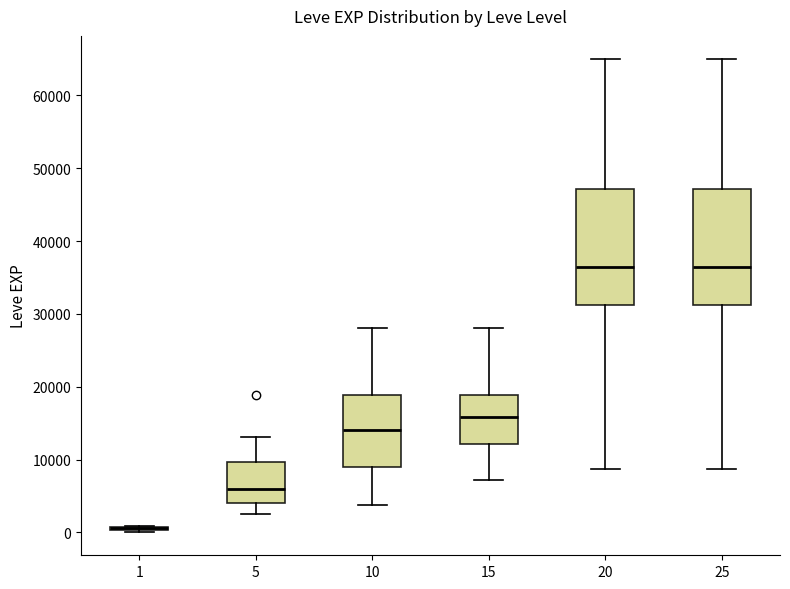

Reading left to right, transcribe this box plot: for each box, give where its median line is, the range the box spans, and where its two whiskers end, as read against the y-axis. The values are not printed on the chart, so give them approximately, as read against the axis.

1: box collapsed to a line at 1000, whiskers 0 to 1000
5: median 6000, box 4000 to 10000, whiskers 2000 to 13000
10: median 14000, box 9000 to 19000, whiskers 4000 to 28000
15: median 16000, box 12000 to 19000, whiskers 7000 to 28000
20: median 36000, box 31000 to 47000, whiskers 9000 to 65000
25: median 36000, box 31000 to 47000, whiskers 9000 to 65000